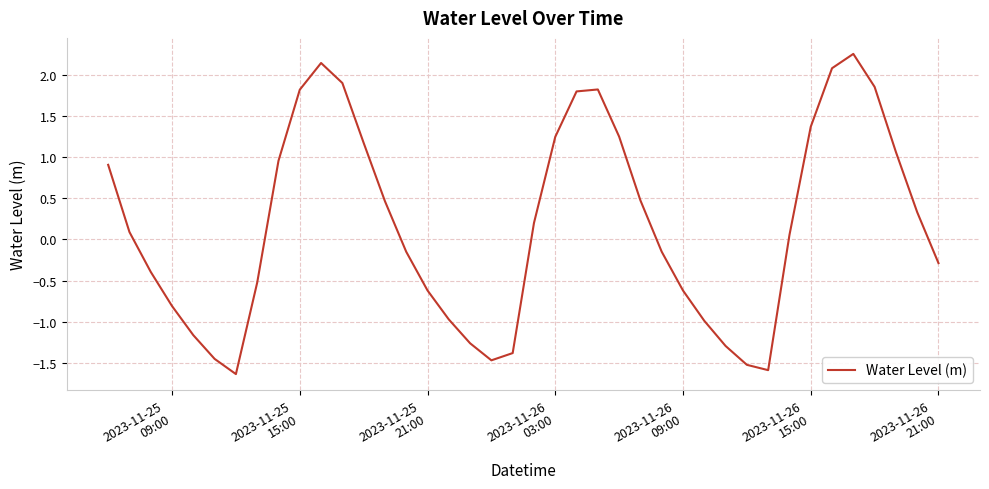

What is the maximum value shown in the chart?

2.3